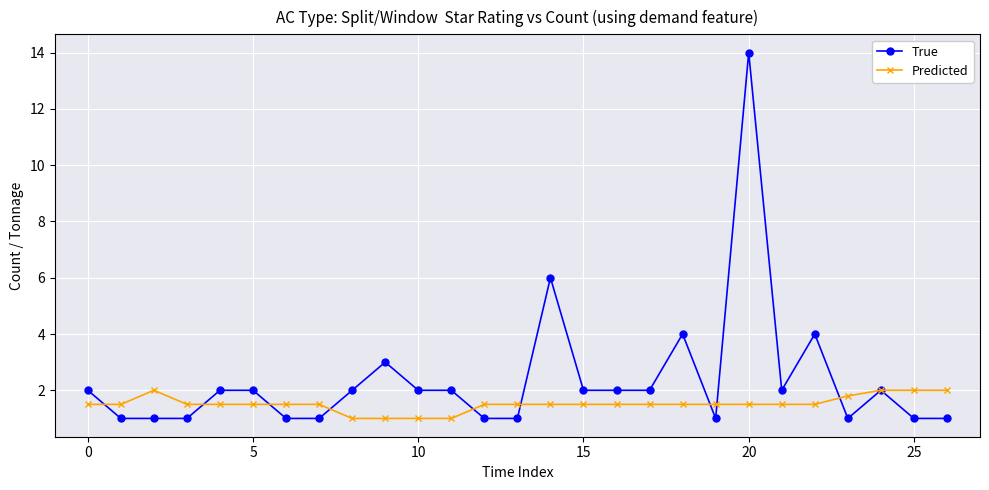

How many lines are shown in the chart?

2